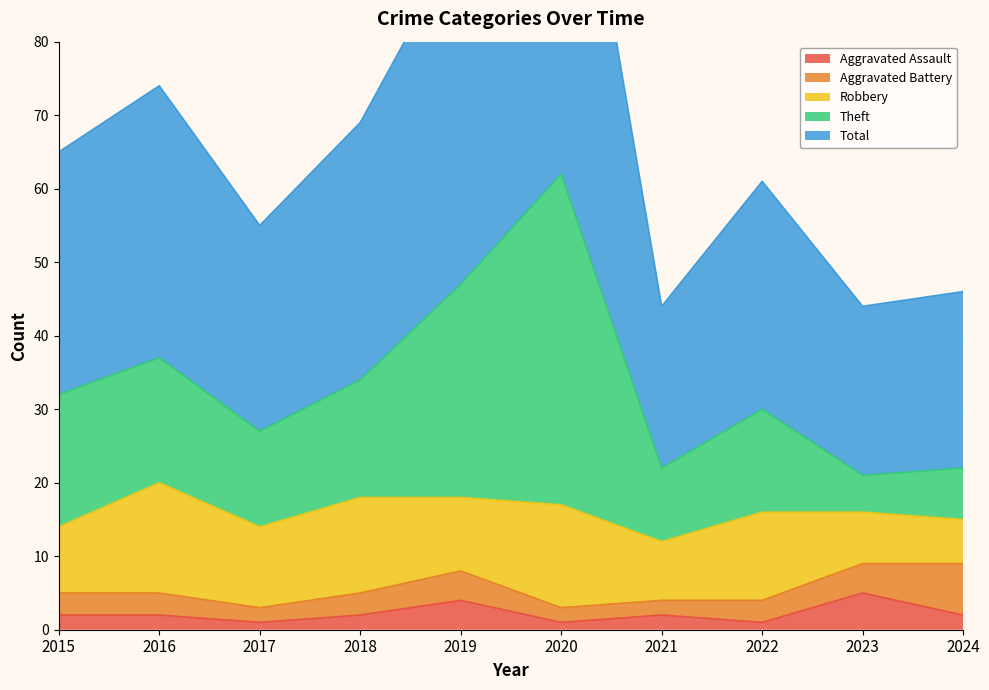

The value of Aggravated Assault at 2023 is 5. True or false?

True